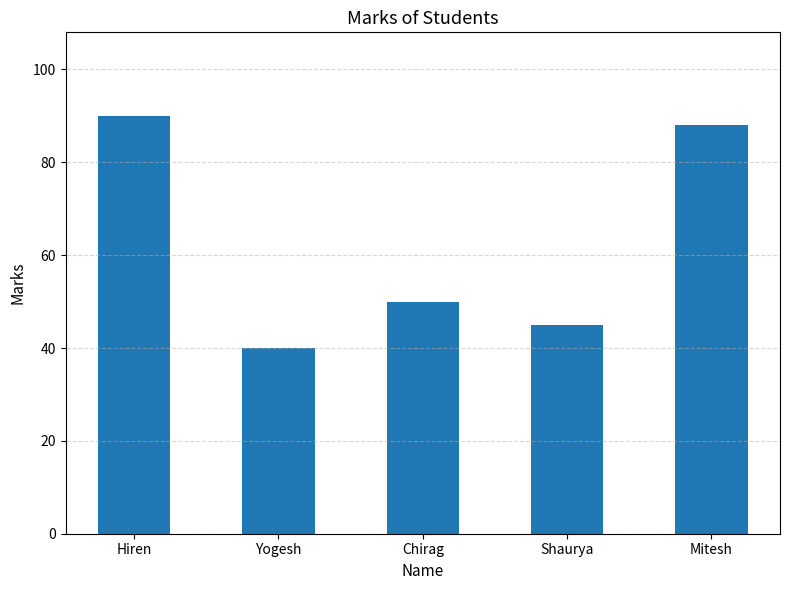

What is the label of the 4th bar from the right?

Yogesh